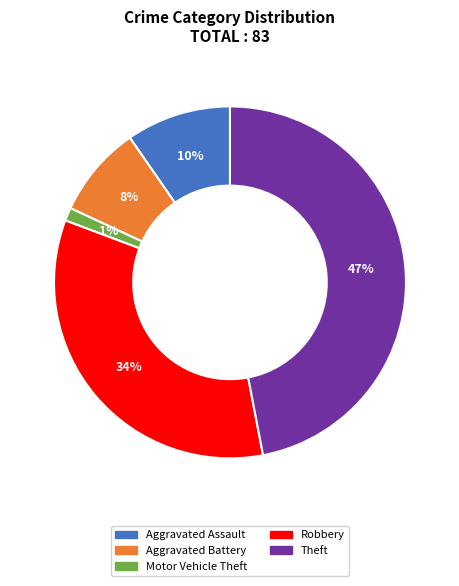

Does Motor Vehicle Theft represent more than half of the total?

No